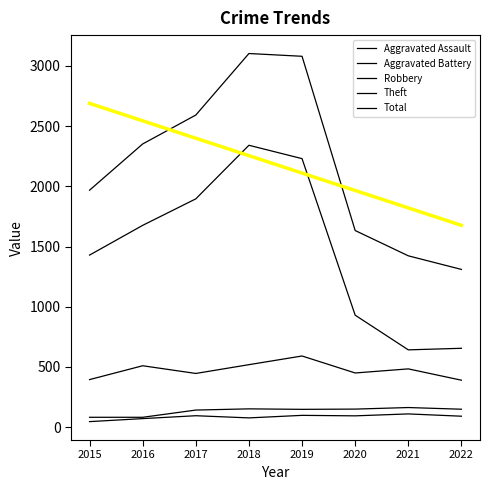

How many interior local valleys does the Robbery series have?

2